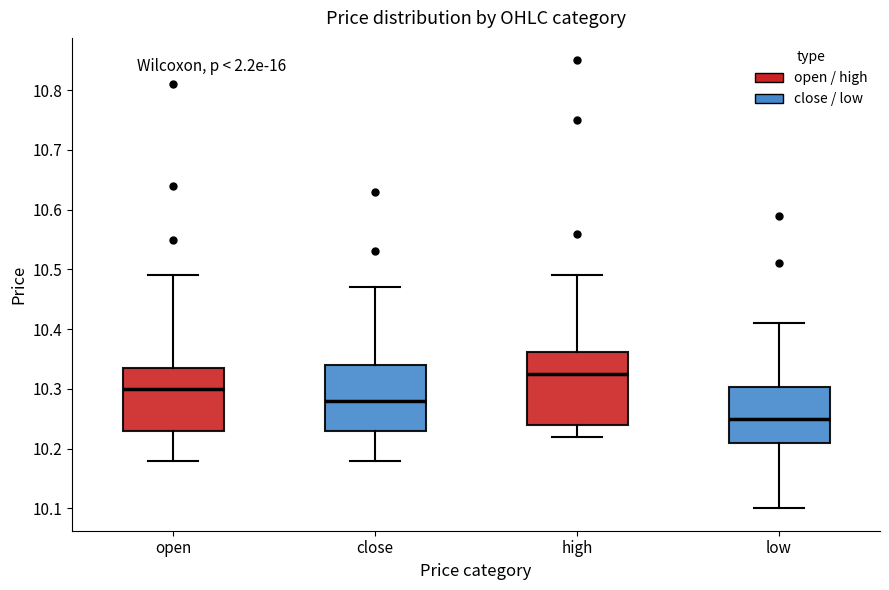

Reading left to right, transcribe this box plot: for each box, give where its median line is, the range the box spans, and where its two whiskers end, as read against the y-axis. The values are not printed on the chart, so give them approximately, as read against the axis.

open: median 10.30, box 10.23 to 10.34, whiskers 10.18 to 10.49
close: median 10.28, box 10.23 to 10.34, whiskers 10.18 to 10.47
high: median 10.33, box 10.24 to 10.36, whiskers 10.22 to 10.49
low: median 10.25, box 10.21 to 10.30, whiskers 10.10 to 10.41